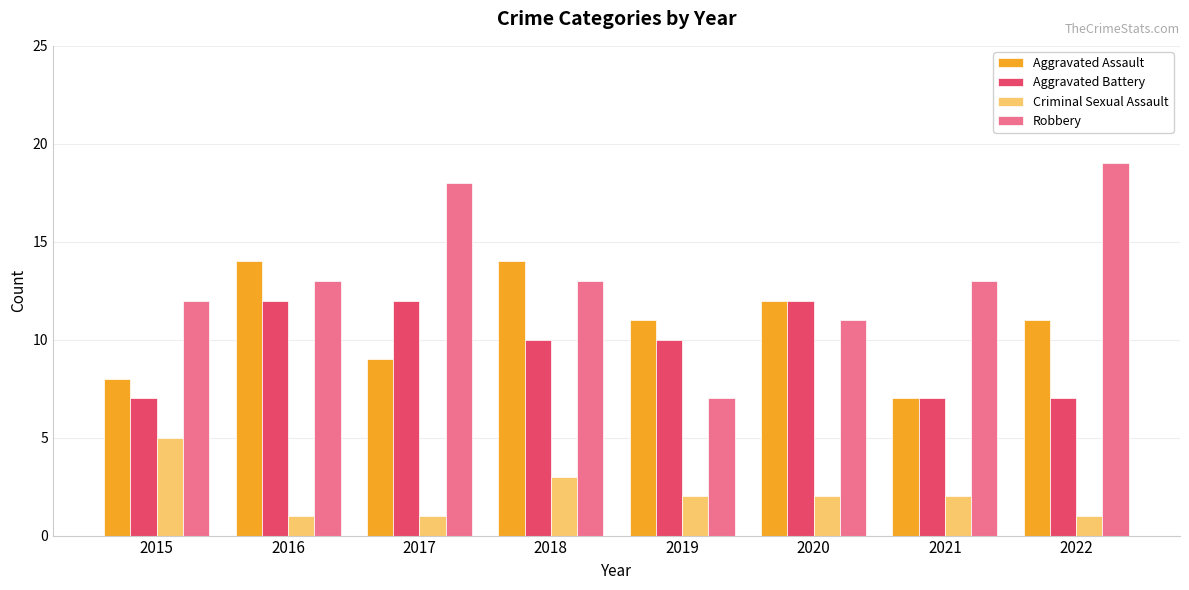

What is the spread (max minus min) of values at 2016?

13